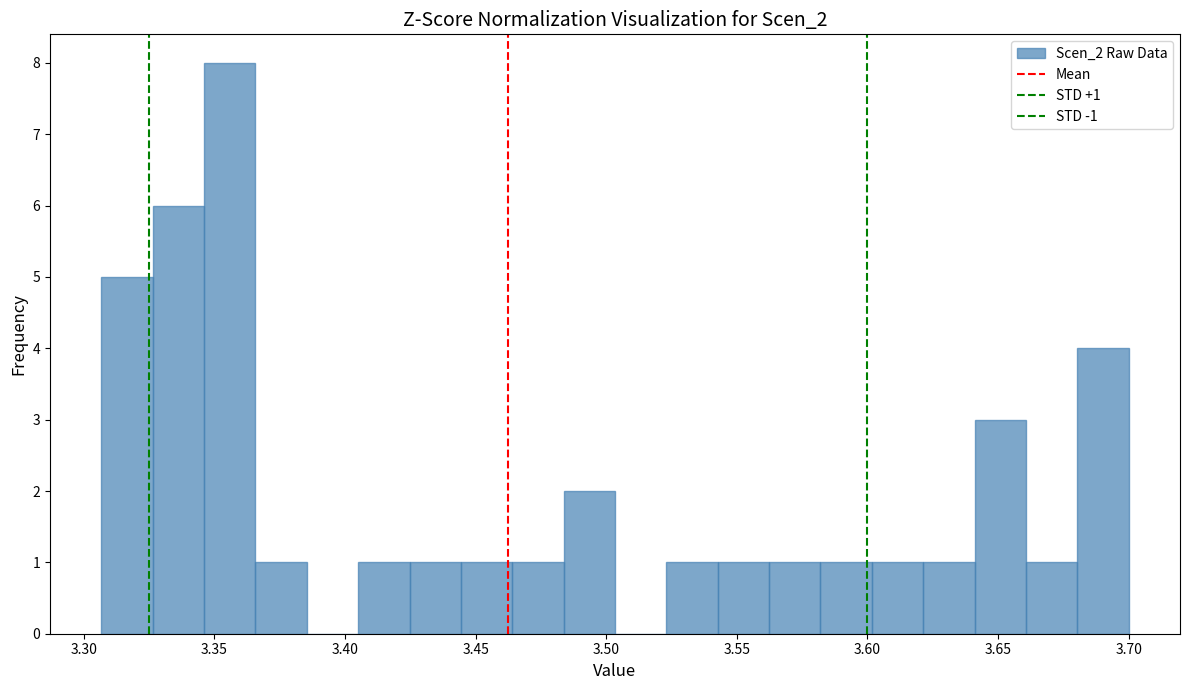

Around what value on the x-axis is the tallest bar? Give the approximate position of its centre, as read against the axis.

3.355